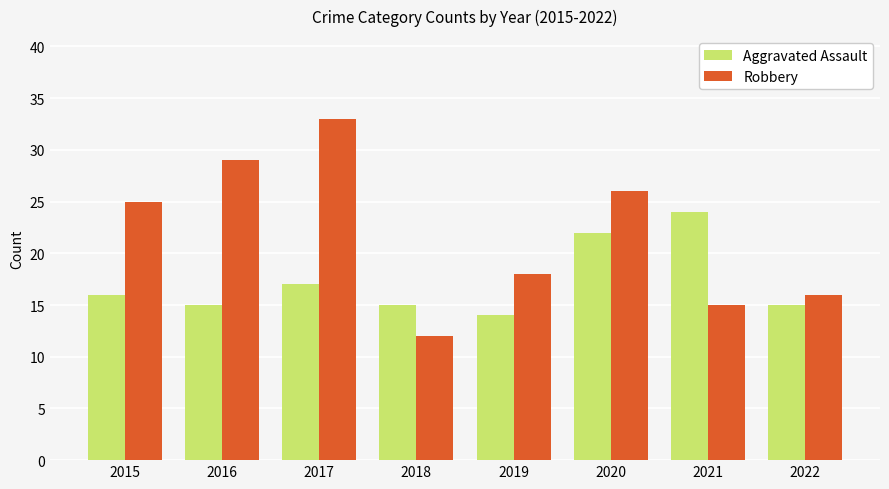

List the series in order of their peak value, highest first.

Robbery, Aggravated Assault